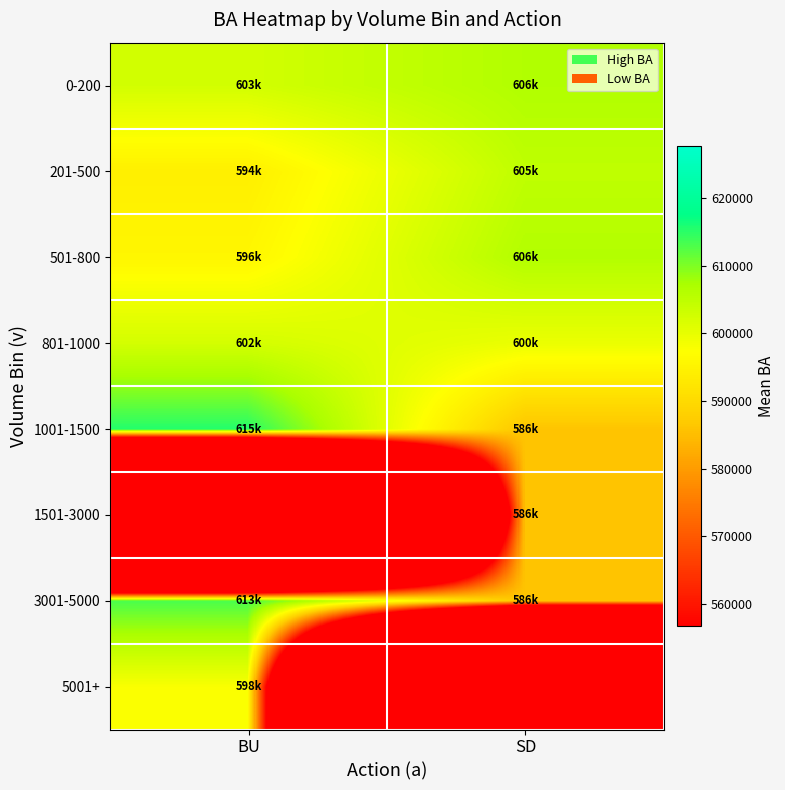

Which category has the lowest value across all series?

BU